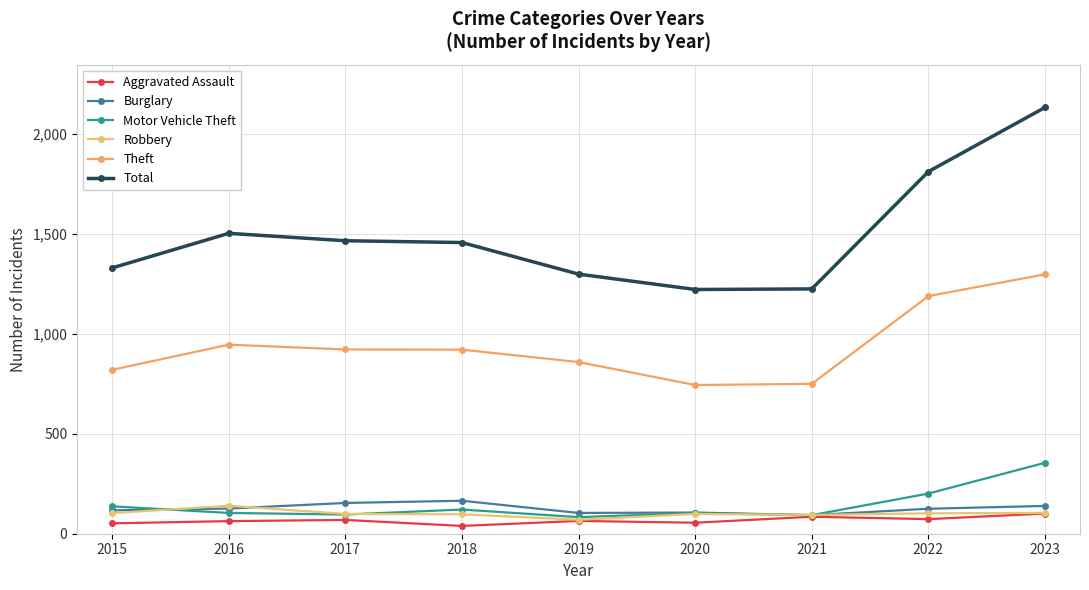

True or false: Robbery and Aggravated Assault intersect in this chart.

False